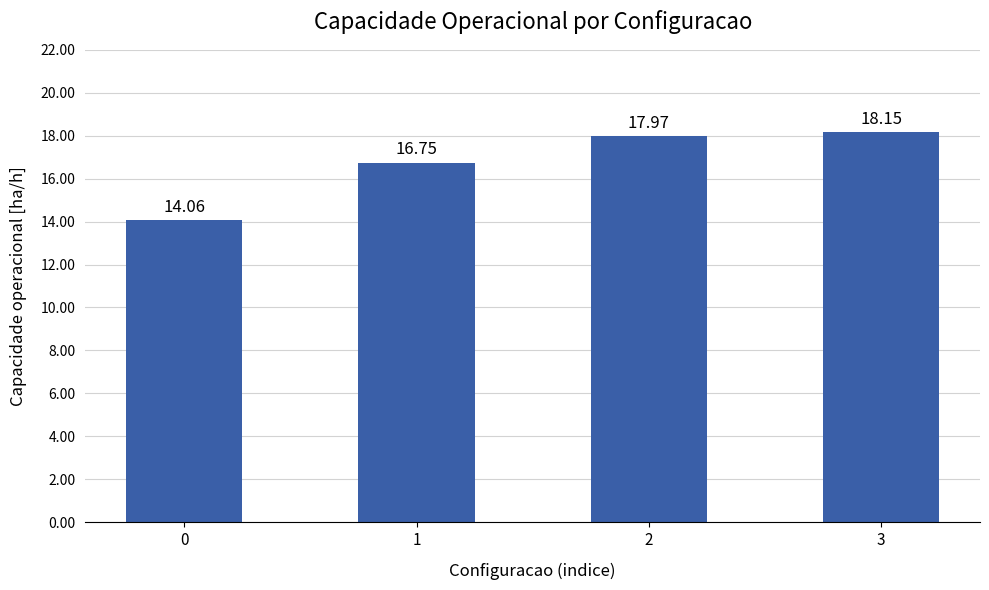

Where is the data nearest to the value 16?

1